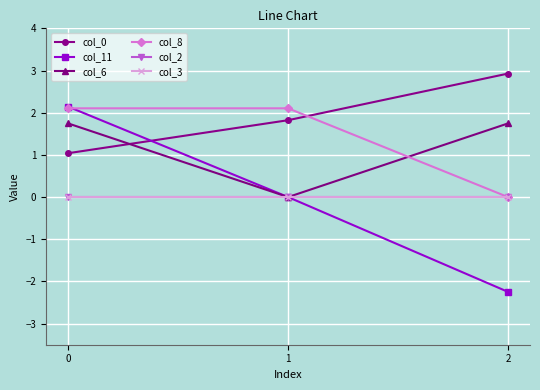

Which series has the largest range (max minus min)?

col_11